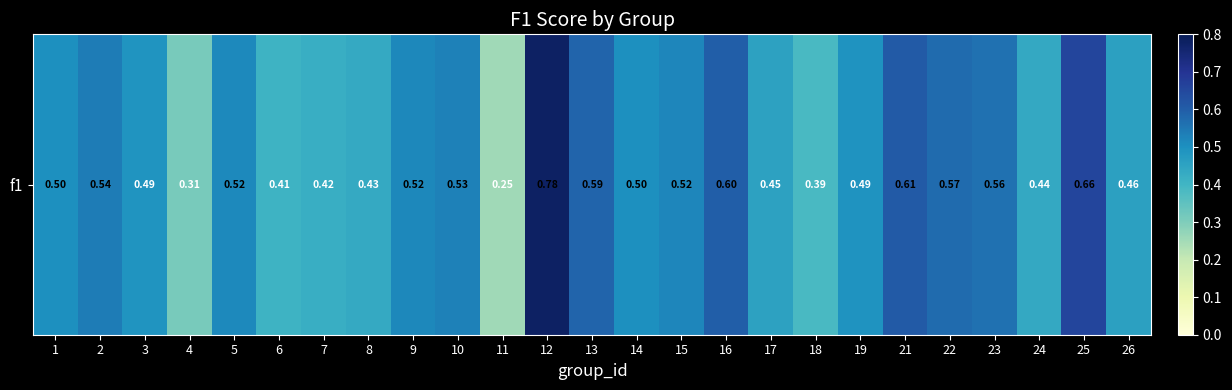

What value does the data have at 12?

0.8